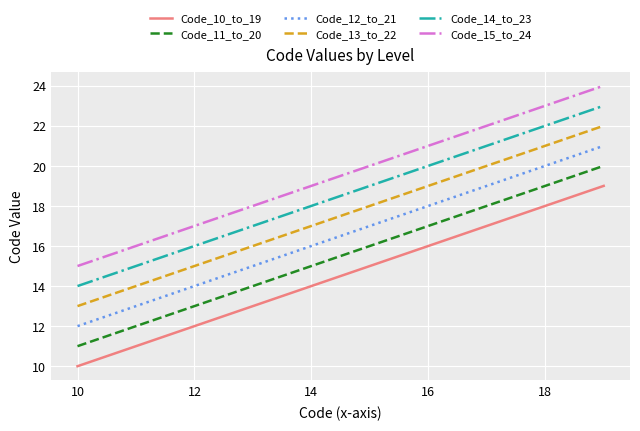

Does the chart display data point markers on the line(s)?

No